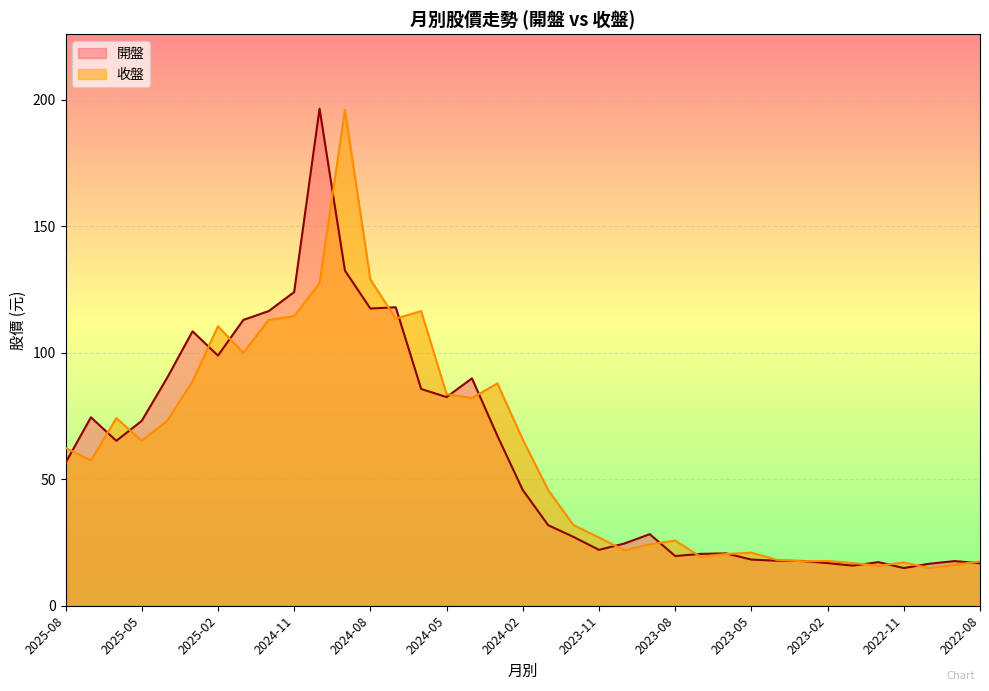

Is the value of 收盤 at 2023-02 greater than the value of 開盤 at 2023-11?

No